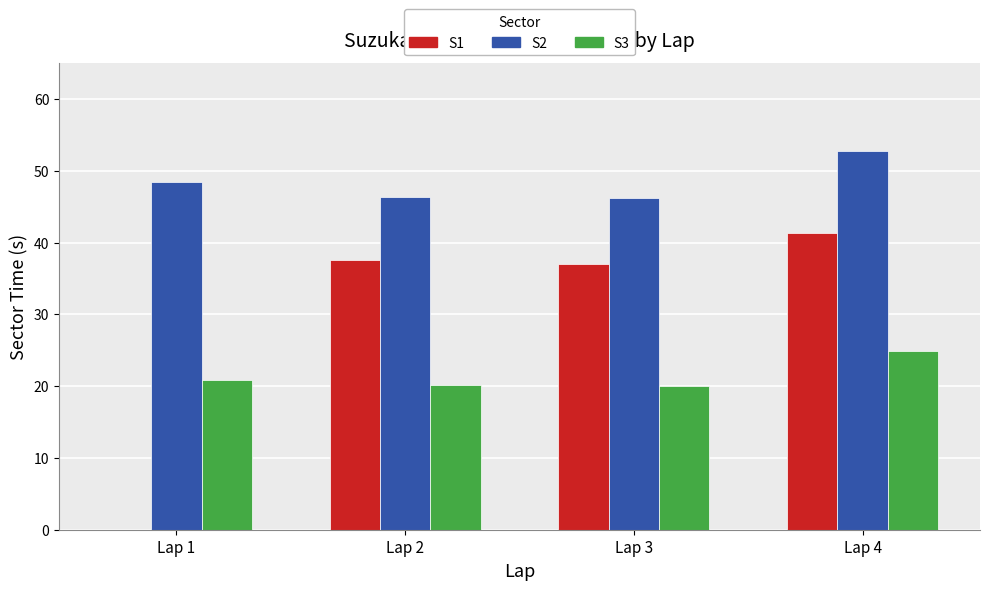

What is the sum of the S3 values at Lap 3 and Lap 4?

44.9